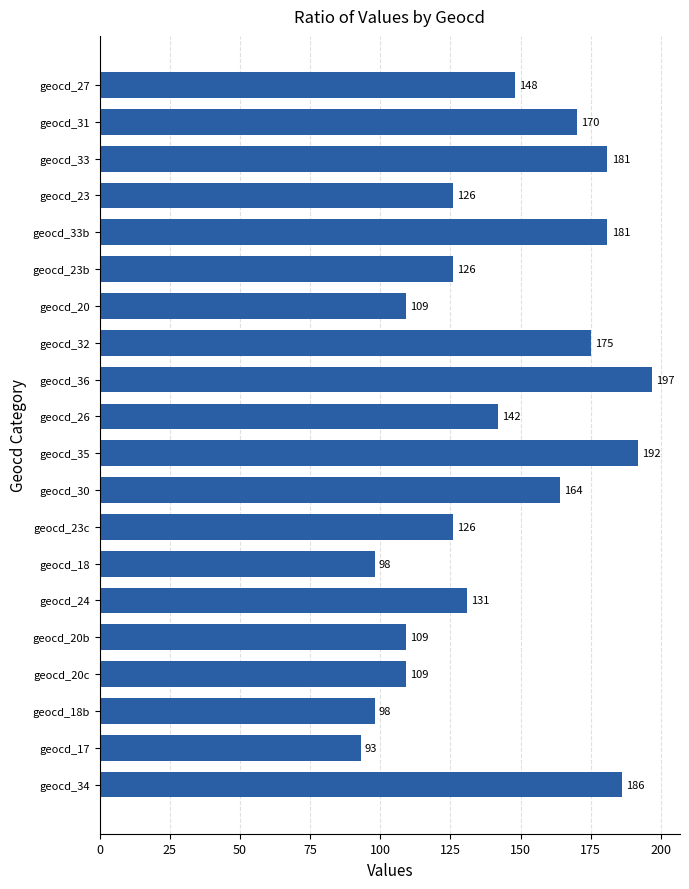

What is the difference between the maximum and minimum values?

104